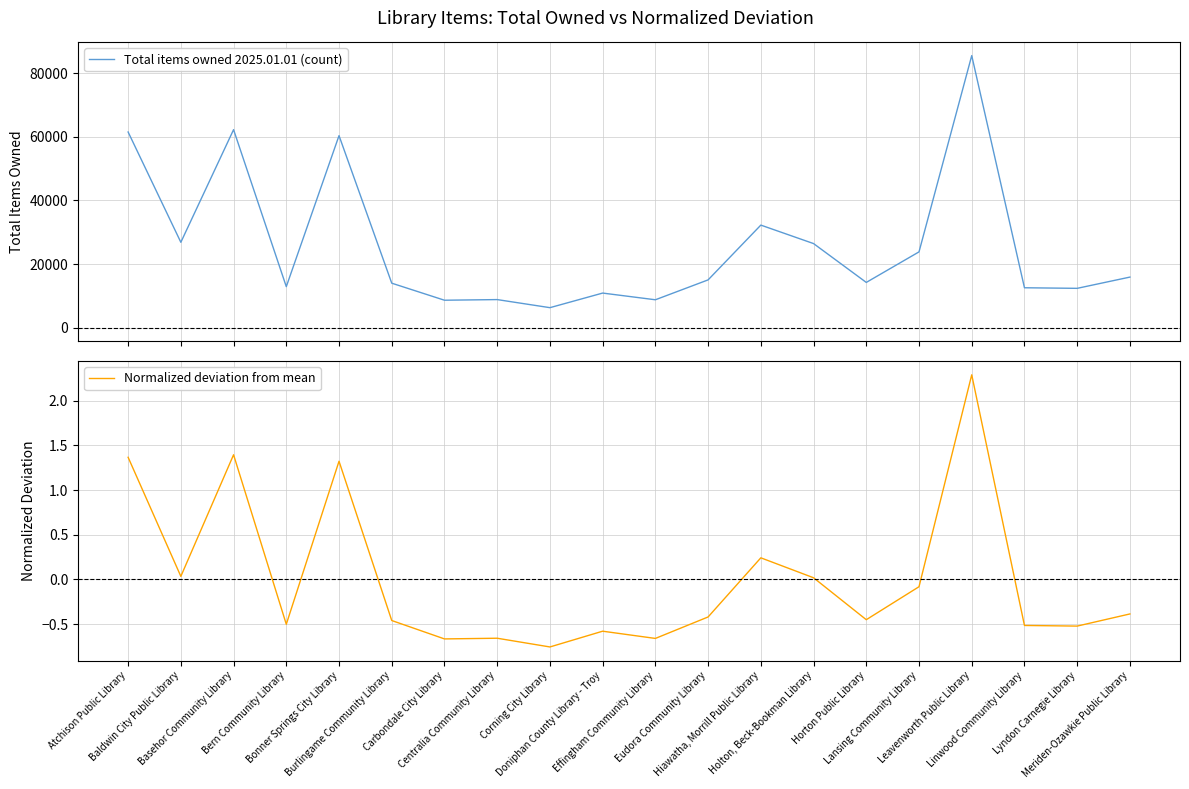

Count the number of categories in the chart.

20